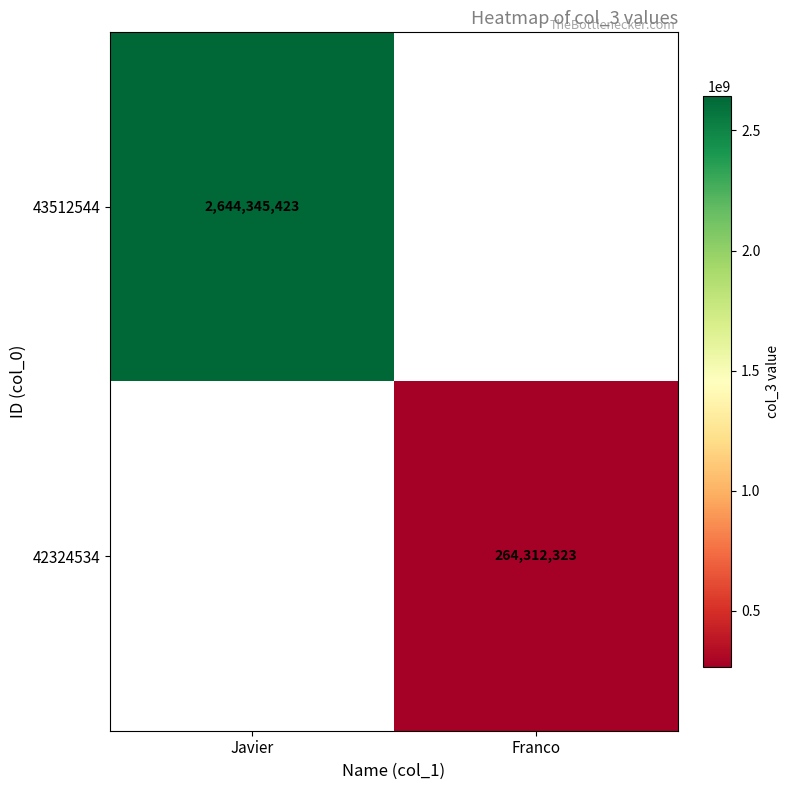

The 42324534 series shows 418447656 at Franco. True or false?

False